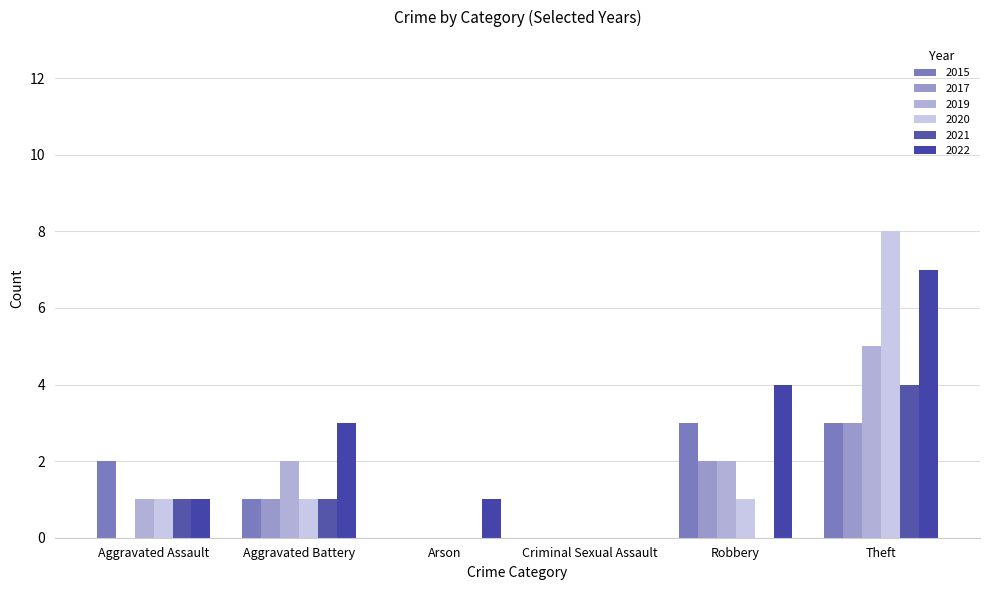

What is the difference between the highest and lowest values at Aggravated Battery?

2